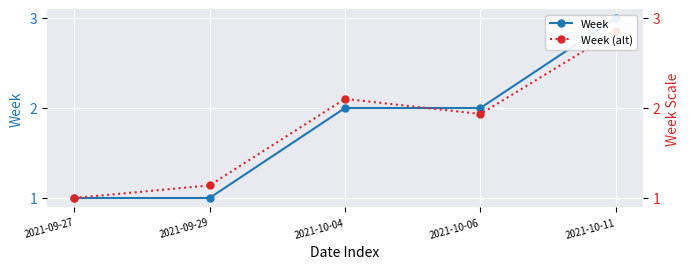

How many data points does each series have?

5